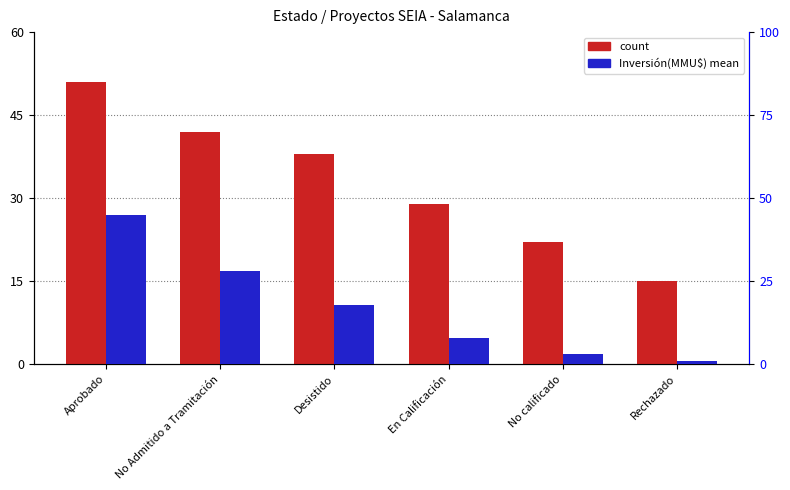

Rank the categories by Inversión(MMU$) mean value from lowest to highest.

Rechazado, No calificado, En Calificación, Desistido, No Admitido a Tramitación, Aprobado